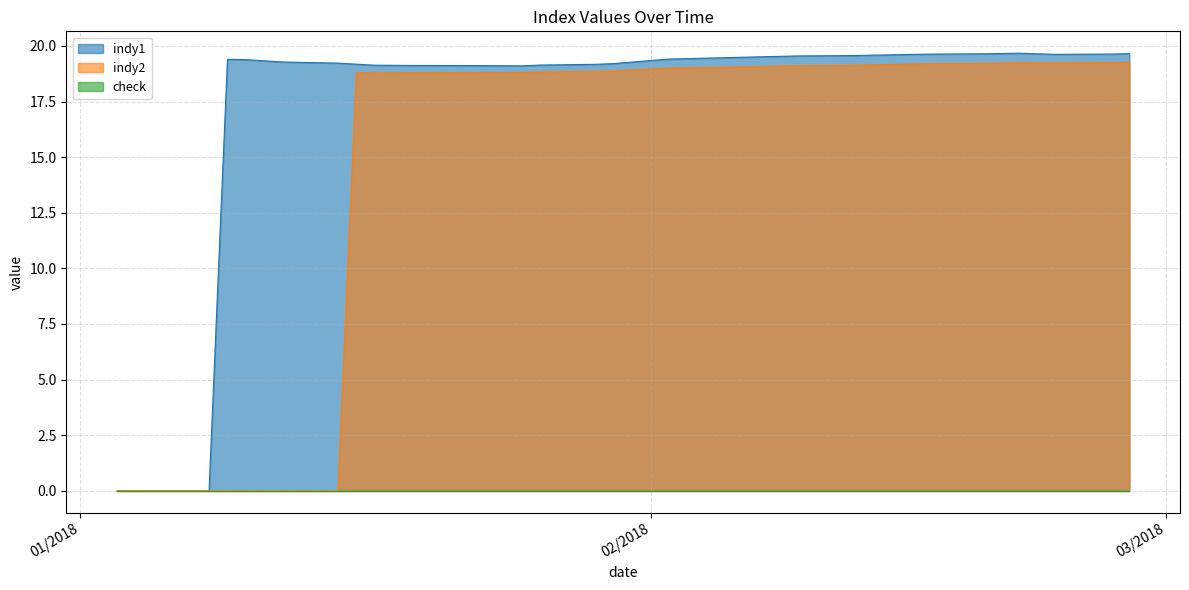

What position from the left is 15/02/18?

32